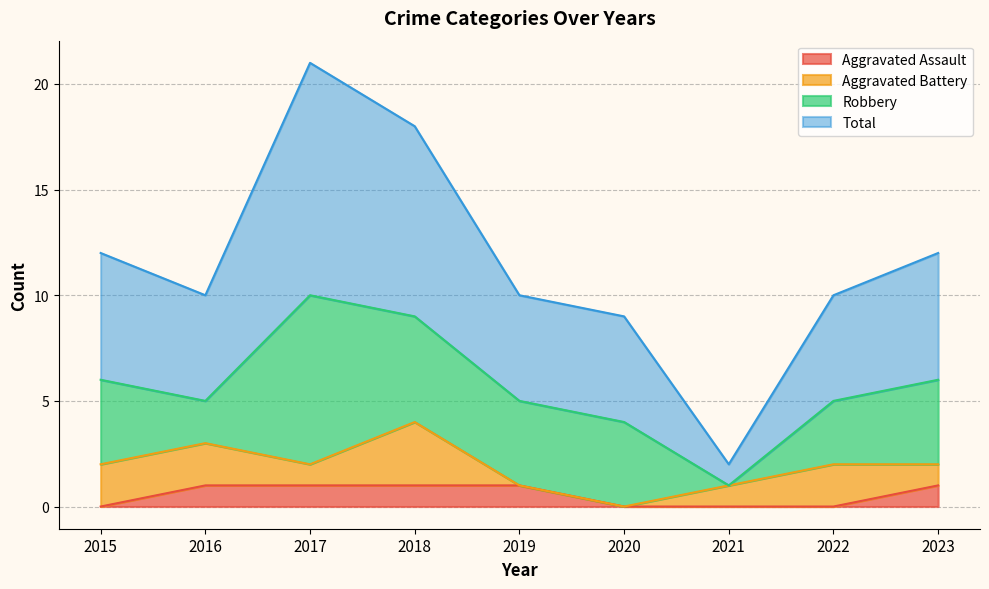

What is the approximate value of Total at 2015?

12